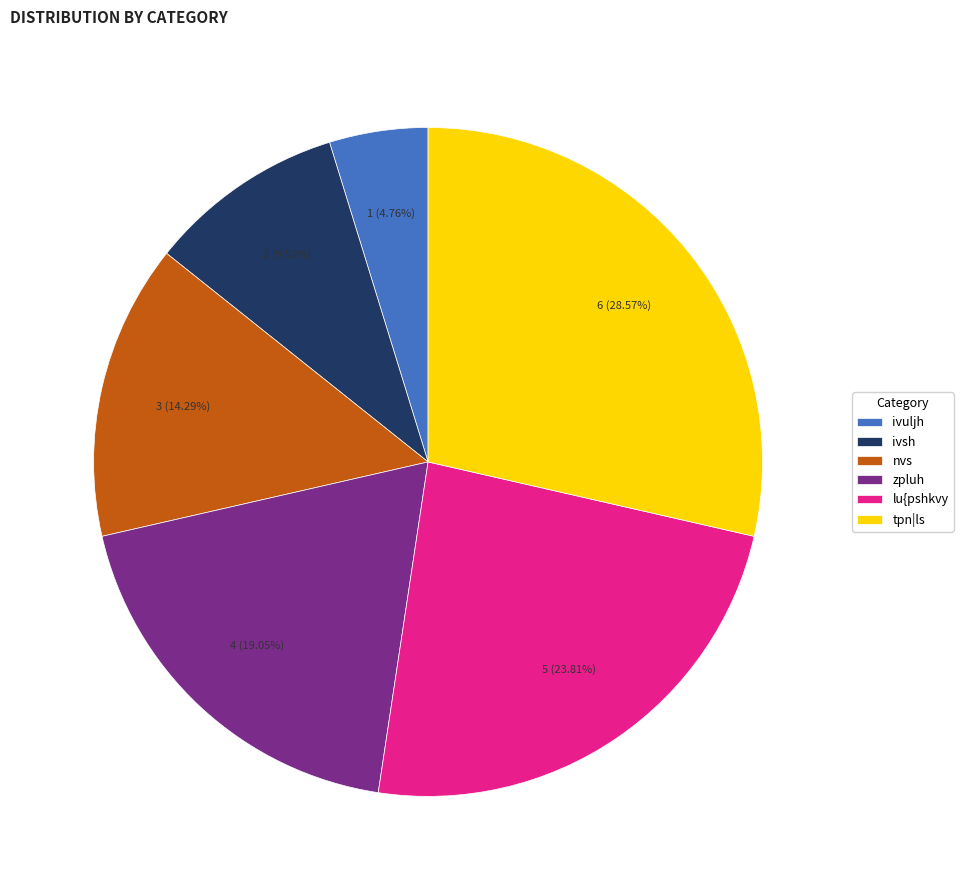

Which has a higher value, ivuljh or zpluh?

zpluh